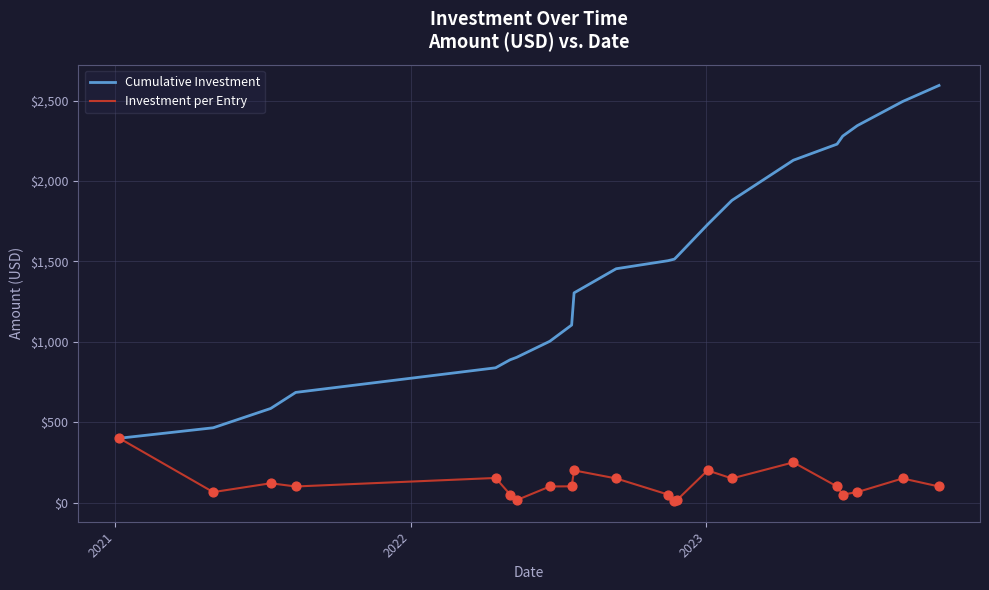

Which series has the largest range (max minus min)?

Cumulative Investment